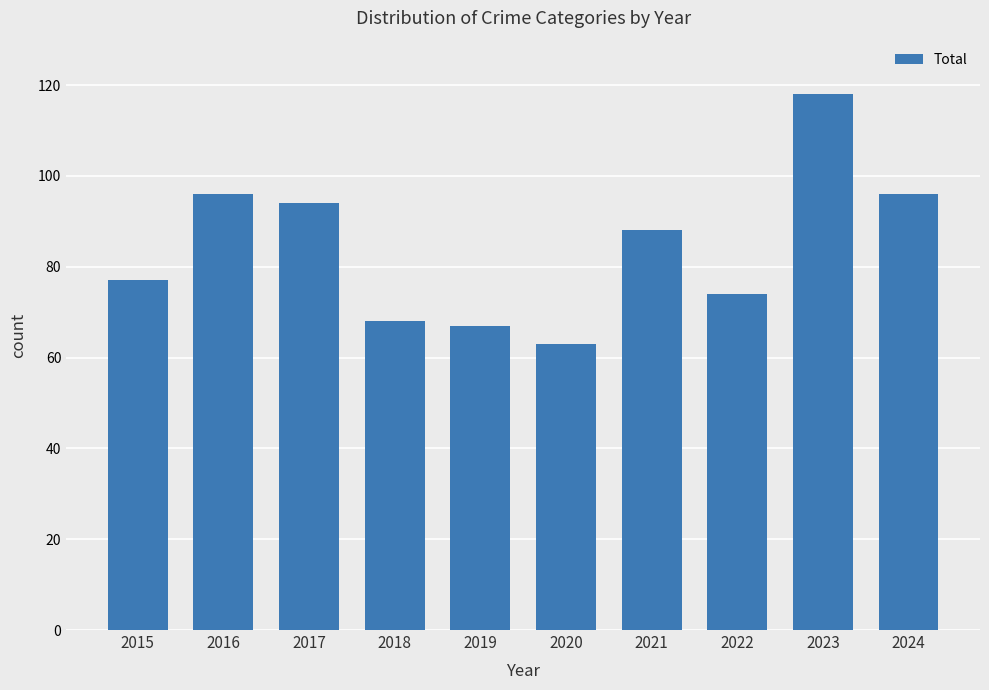

Reading right to left, what are all the values shown in this chart?

96	118	74	88	63	67	68	94	96	77